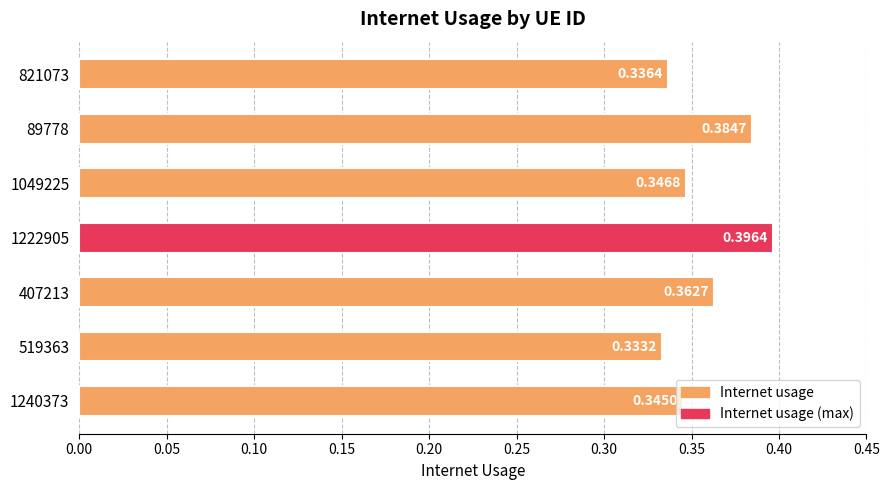

List the labels in order of value, largest first.

1222905, 89778, 407213, 1049225, 1240373, 821073, 519363